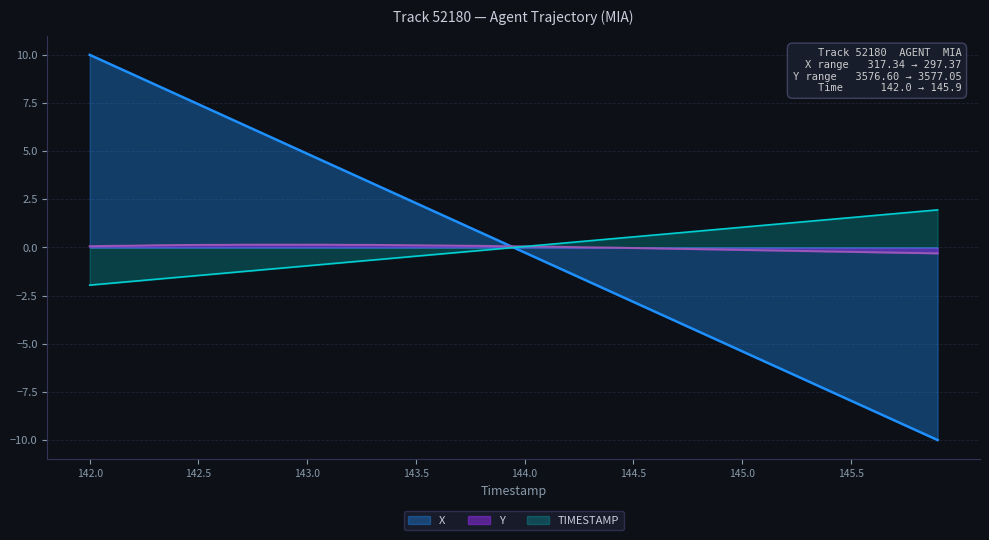

What position from the left is 142.8?

5